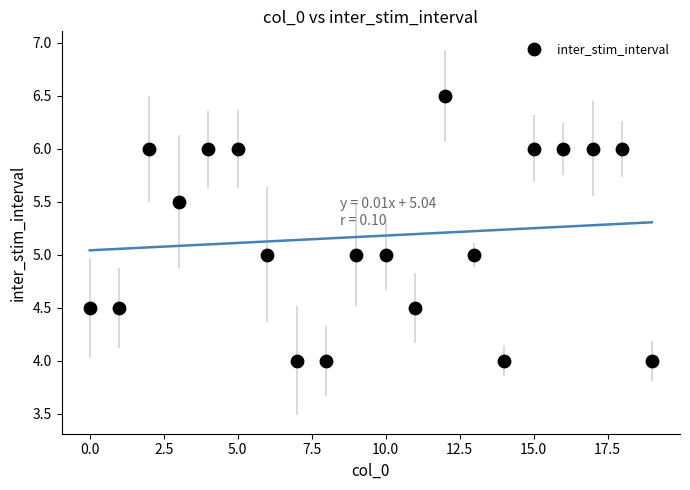

What is the range of Y values (max minus min)?

2.5